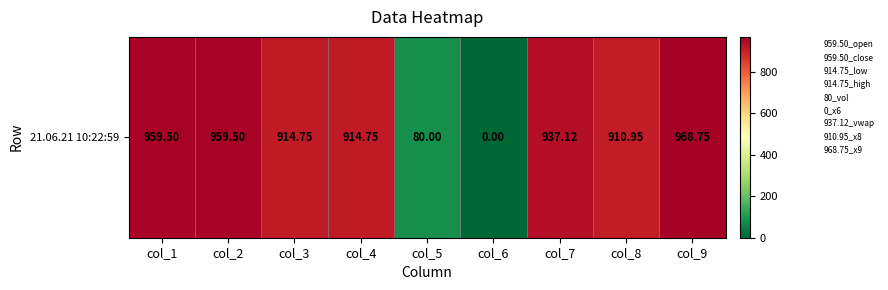

Count the number of data series in this chart.

1